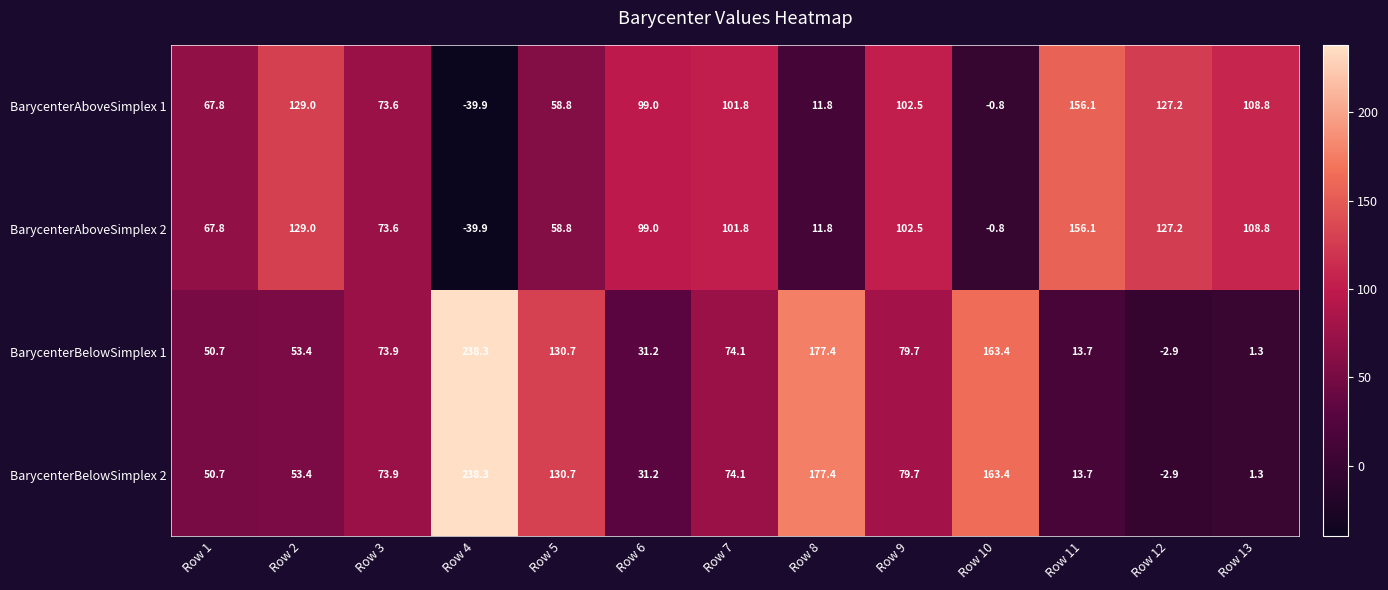

What is the sum of the BarycenterAboveSimplex 1 values at Row 3 and Row 2?

202.6